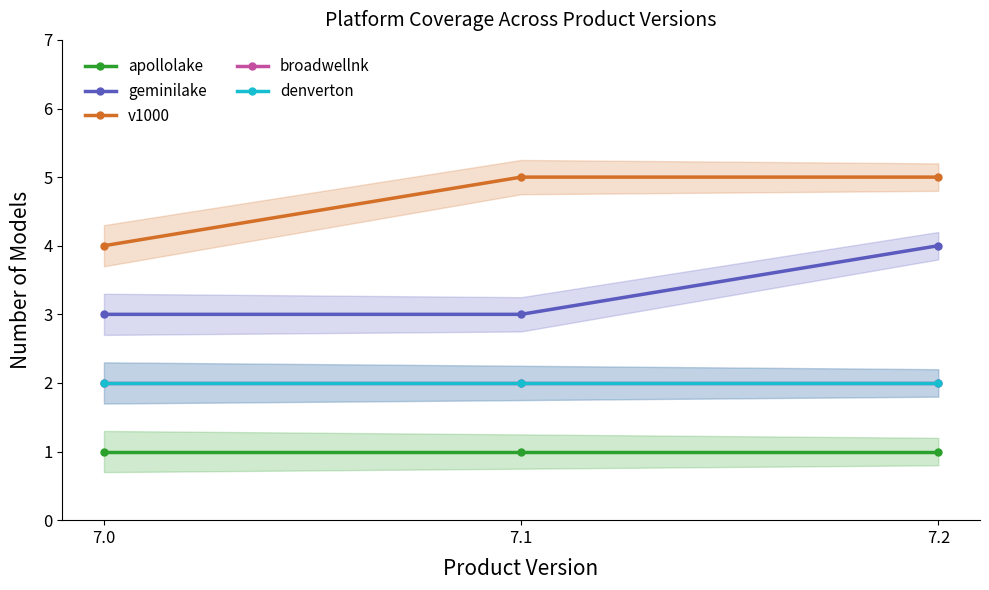

At which label is apollolake closest to 1?

7.0